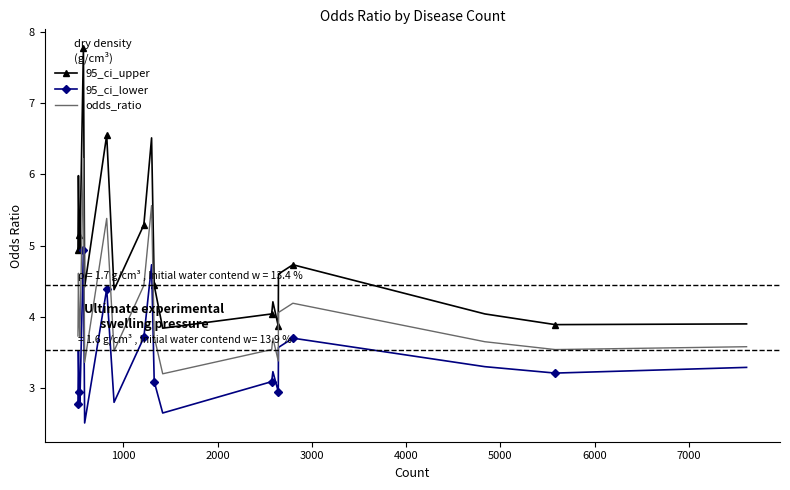

True or false: 95_ci_lower and odds_ratio cross at least once.

False